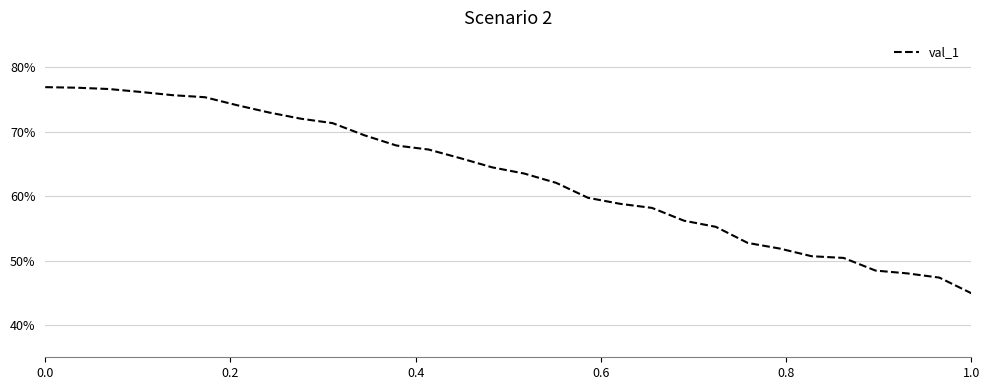

Does the chart display data point markers on the line(s)?

No